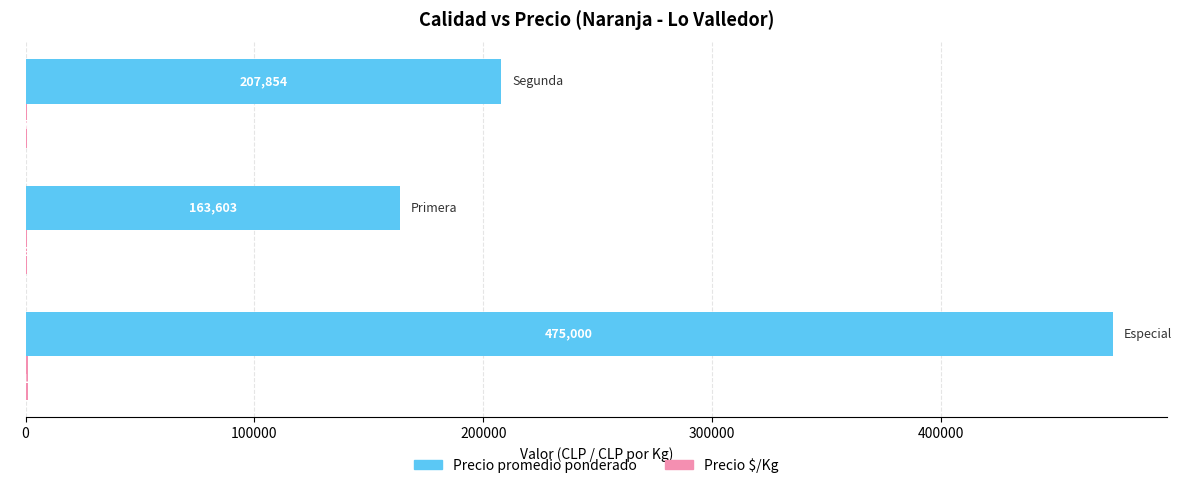

What is the greatest value displayed?

475000